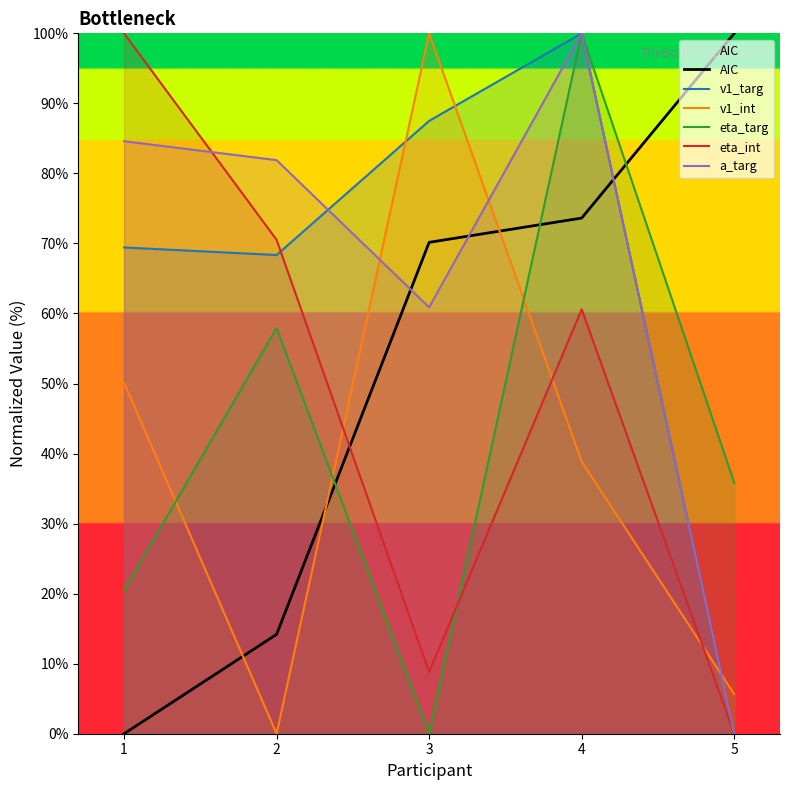

Reading left to right, what are all the values shown in this chart?

AIC: 0.0	14.2	70.2	73.6	100.0
v1_targ: 69.4	68.3	87.5	100.0	0.0
v1_int: 50.1	0.0	100.0	38.9	5.7
eta_targ: 20.5	57.9	0.0	100.0	35.8
eta_int: 100.0	70.5	8.8	60.6	0.0
a_targ: 84.6	81.9	60.9	100.0	0.0